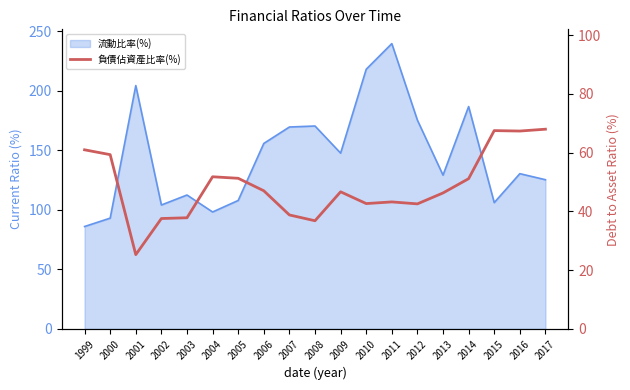

Is it true that the value at 2005 is 77.5?

False